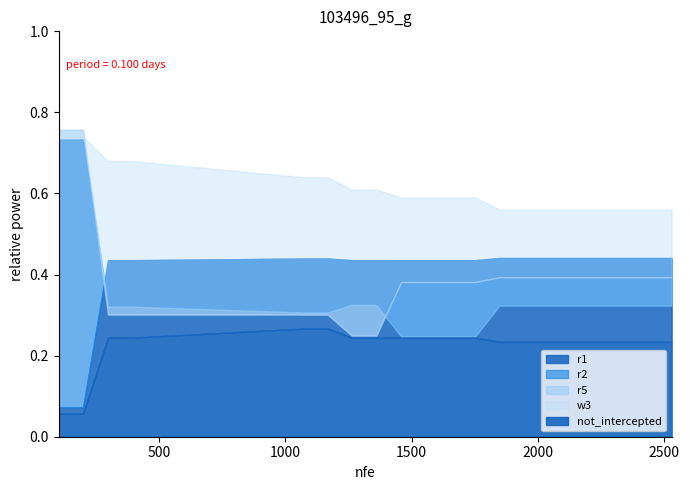

What is the difference between the maximum and minimum values in the r1 series?

0.4